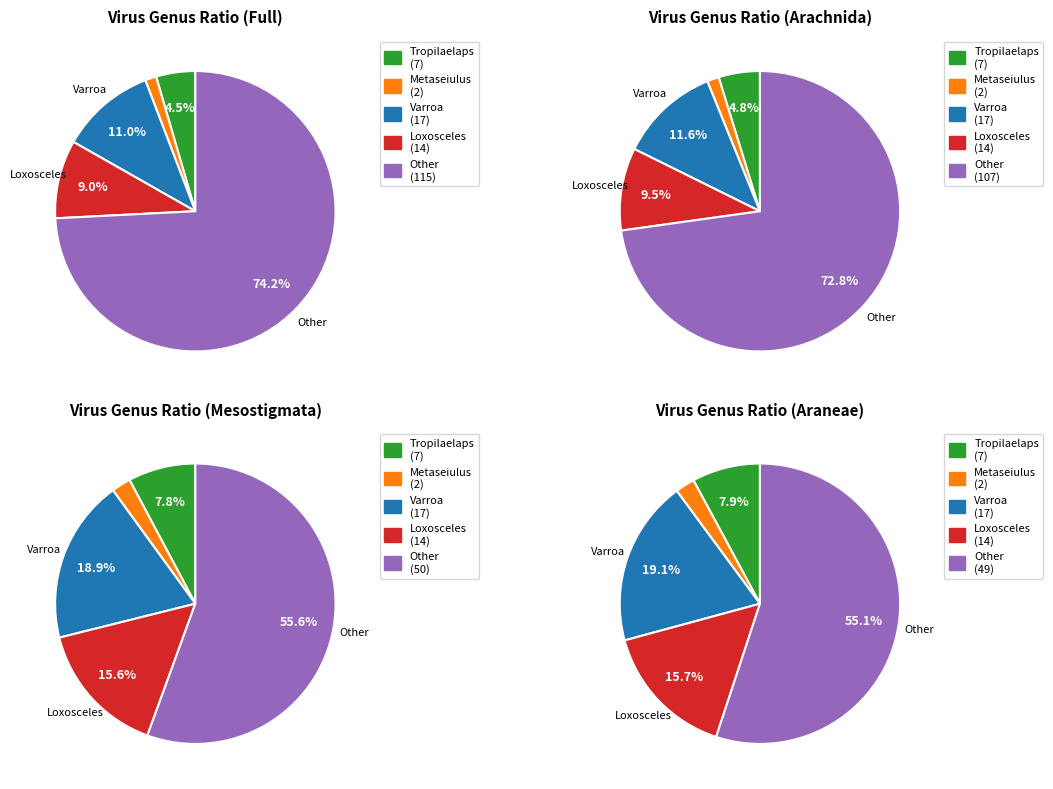

To the nearest percent, what percentage of the pie is Loxosceles?

9%